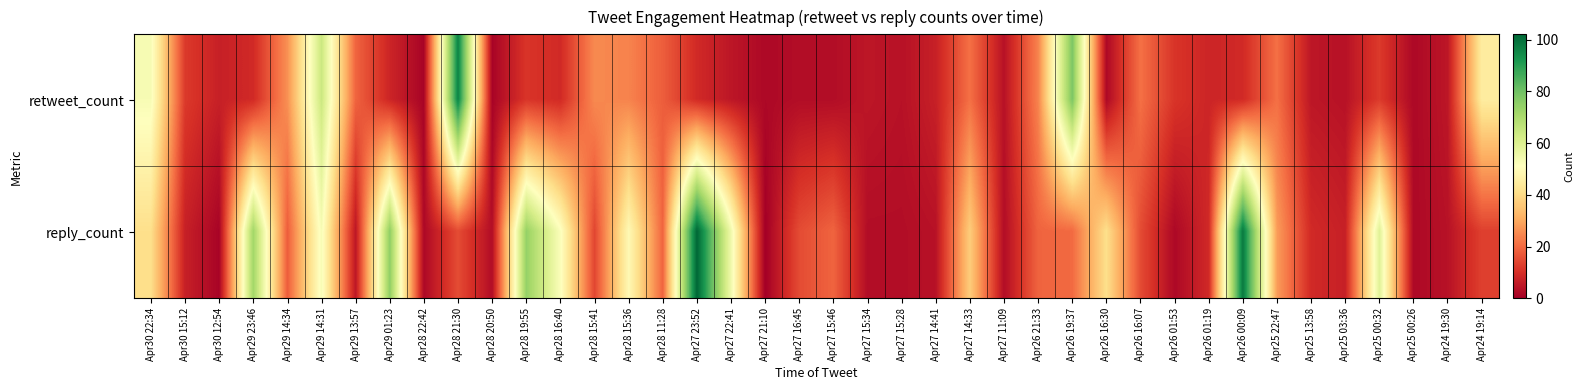

Which label corresponds to the largest value in the chart?

Apr27 23:52